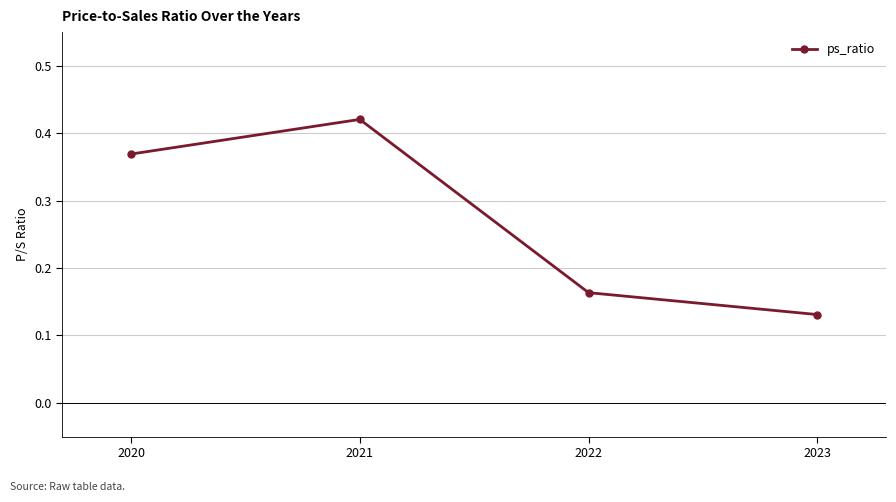

Which category has the highest value across all series?

2021